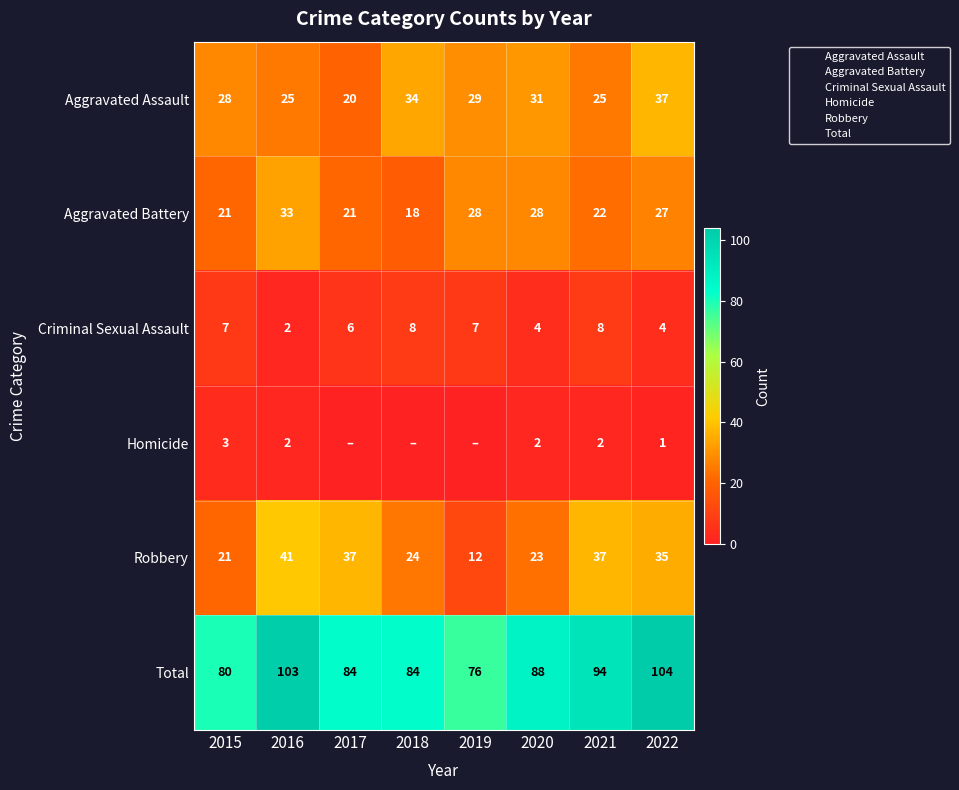

What is the average value of the Criminal Sexual Assault series?

6